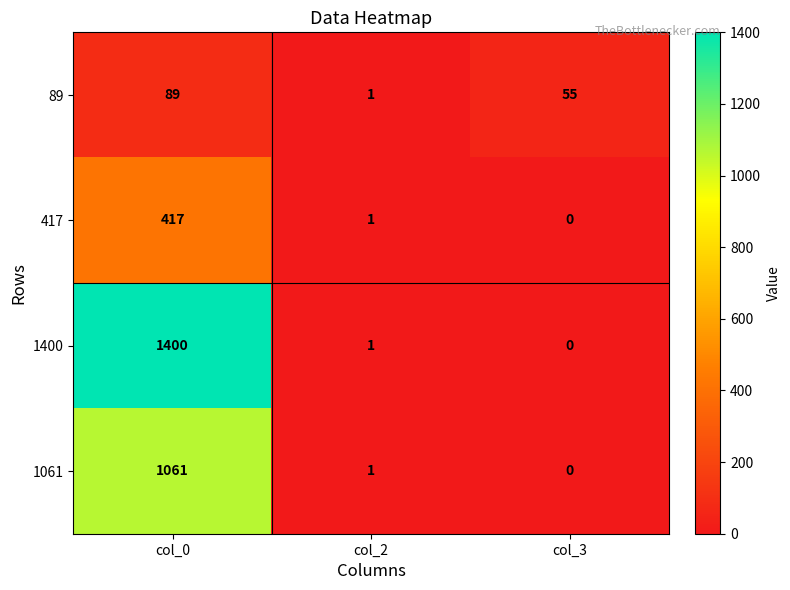

How many distinct data groups are displayed?

4